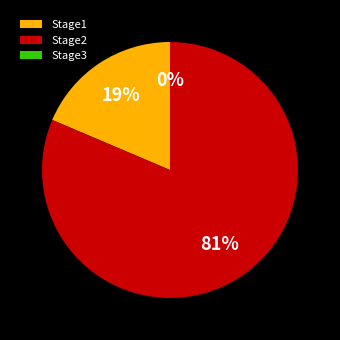

Rank the categories by value from highest to lowest.

Stage2, Stage1, Stage3